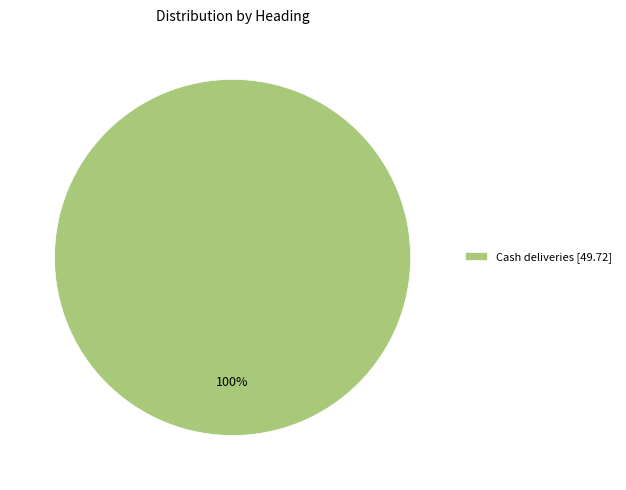

True or false: Cash deliveries [49.72] accounts for 100% of the total.

True